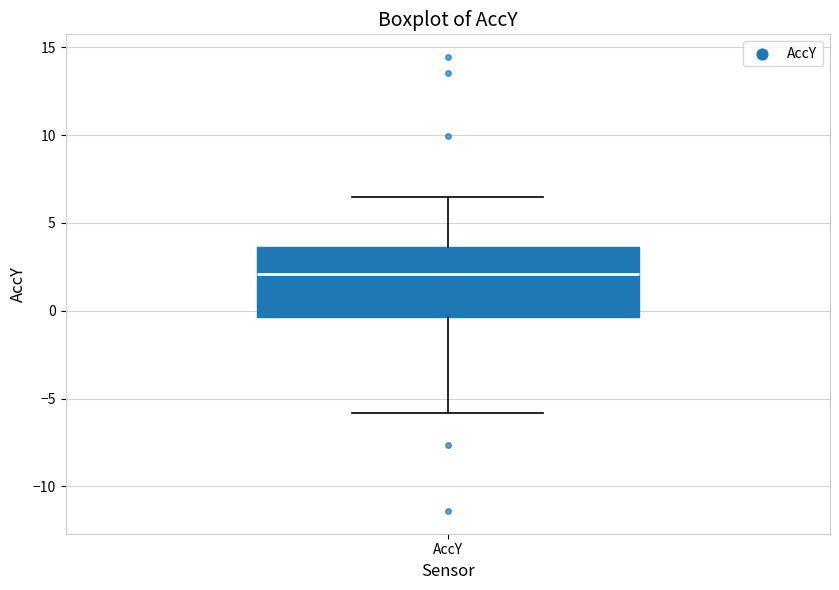

Transcribe this box plot: give where the median line is, the range the box spans, and where the two whiskers end, as read against the y-axis. The values are not printed on the chart, so give them approximately, as read against the axis.

median 2.0, box -0.5 to 3.5, whiskers -6.0 to 6.5